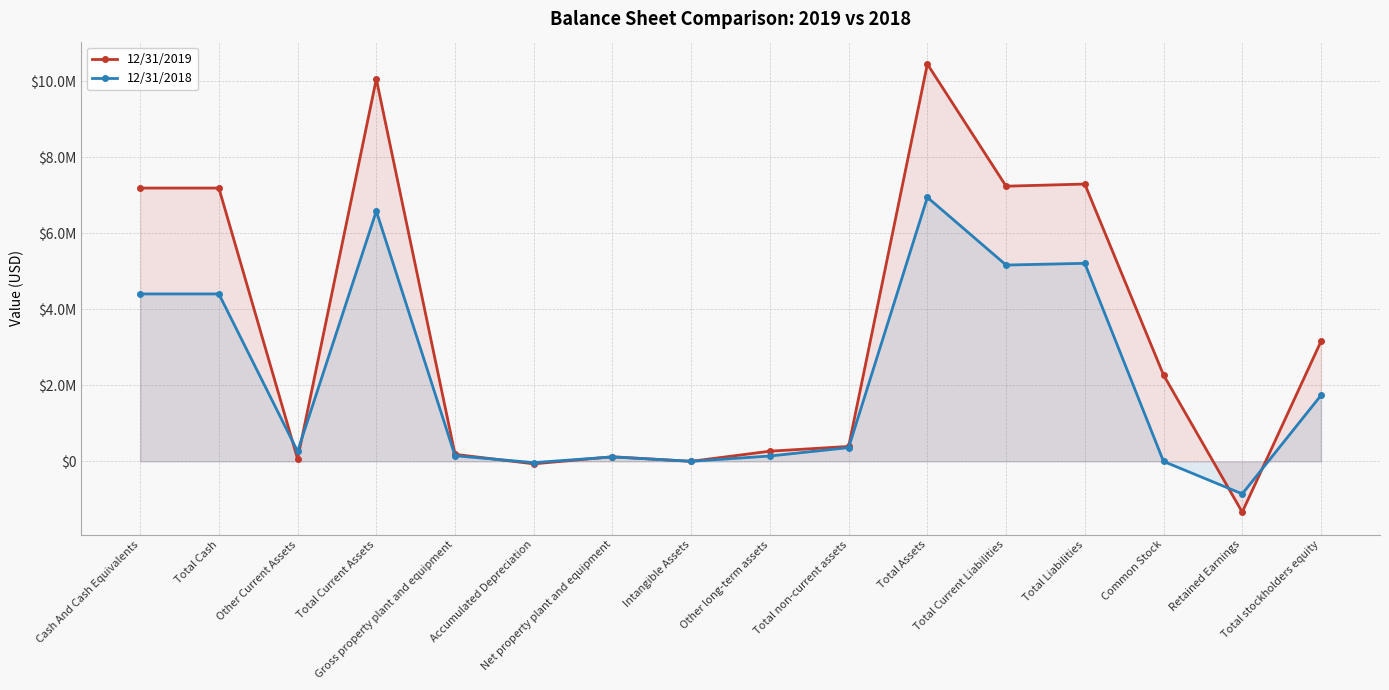

What is the label of the 14th point from the left?

Common Stock